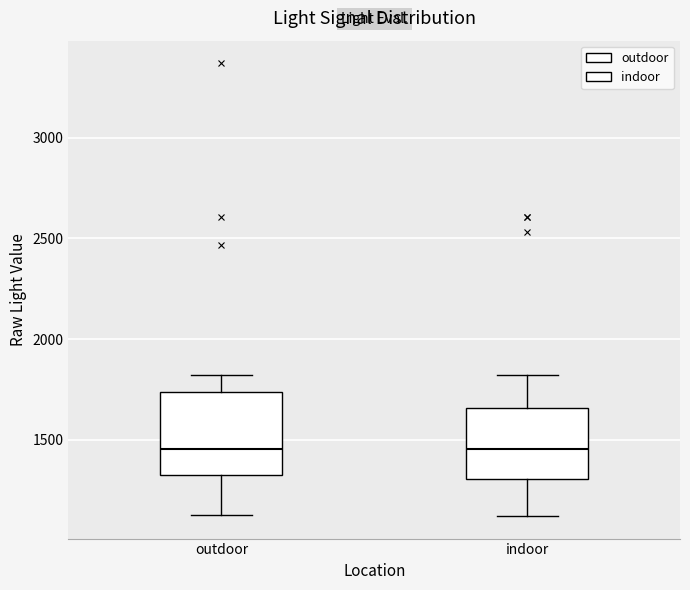

Reading left to right, transcribe this box plot: for each box, give where its median line is, the range the box spans, and where its two whiskers end, as read against the y-axis. The values are not printed on the chart, so give them approximately, as read against the axis.

outdoor: median 1450, box 1300 to 1750, whiskers 1150 to 1800
indoor: median 1450, box 1300 to 1650, whiskers 1100 to 1800